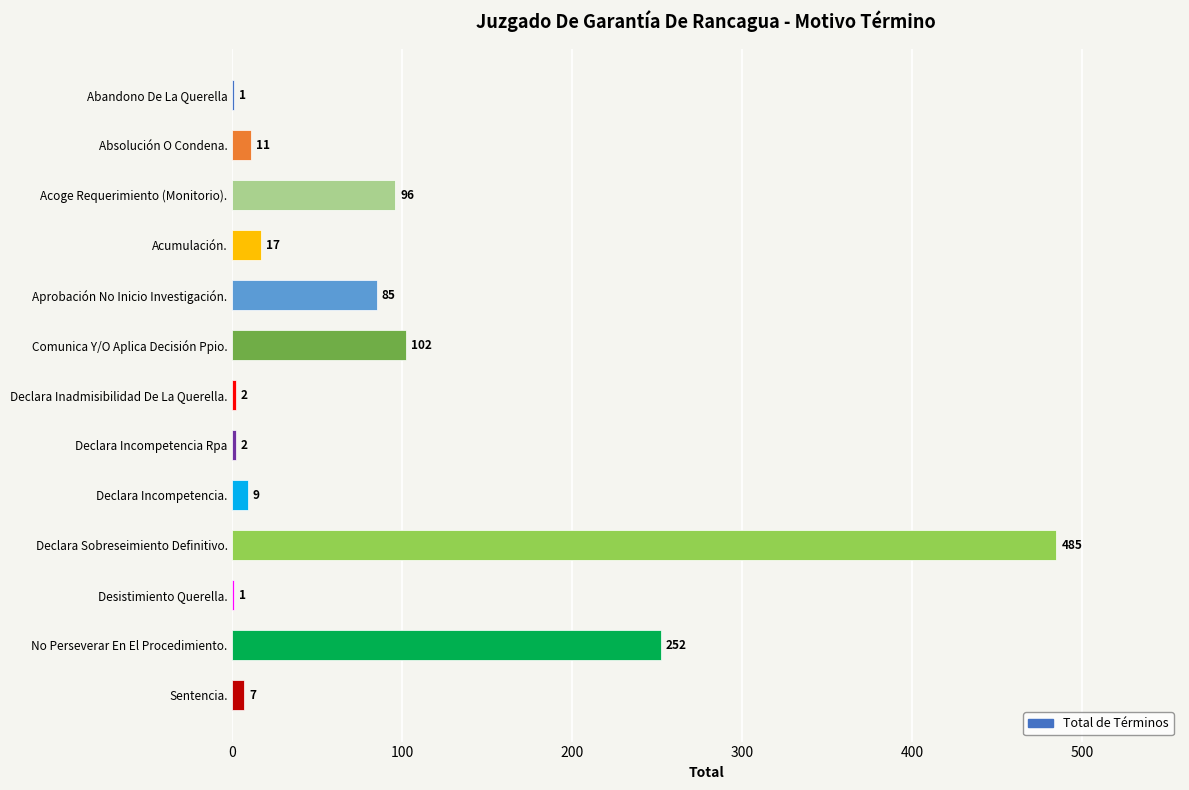

What is the change in value from Aprobación No Inicio Investigación. to Declara Sobreseimiento Definitivo.?

+400